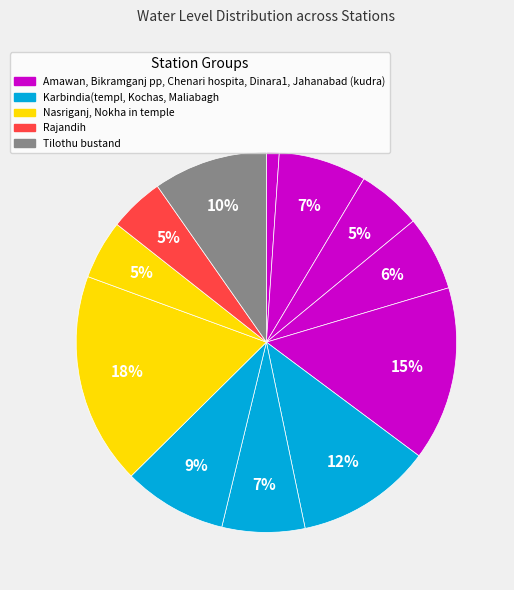

How many slices are in this pie chart?

12